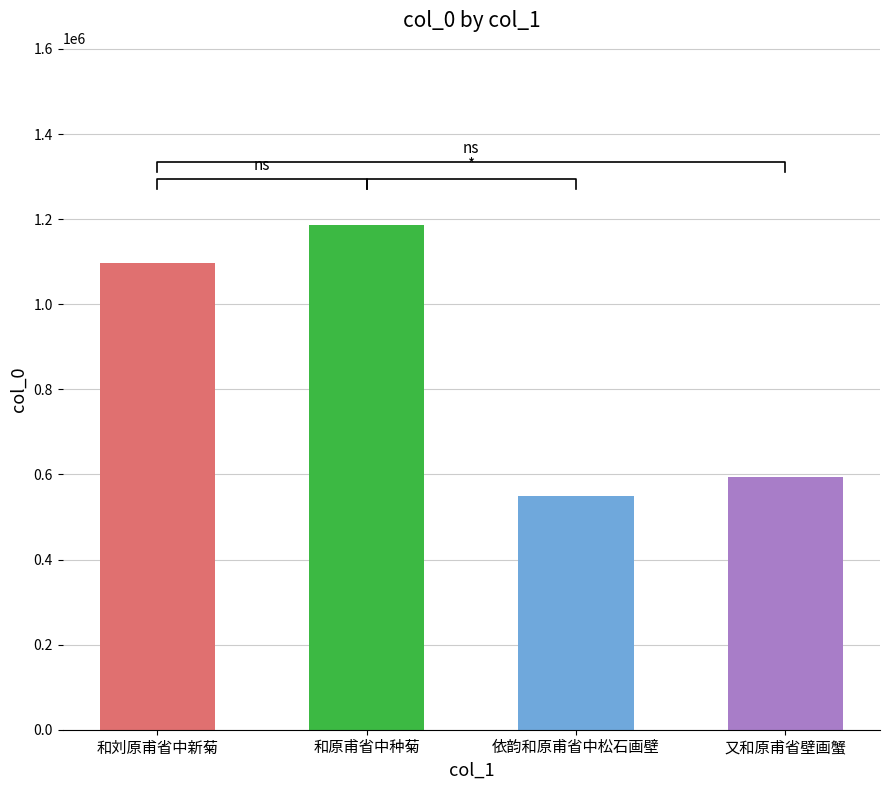

The chart shows a value of 141223 at 依韵和原甫省中松石画壁. True or false?

False